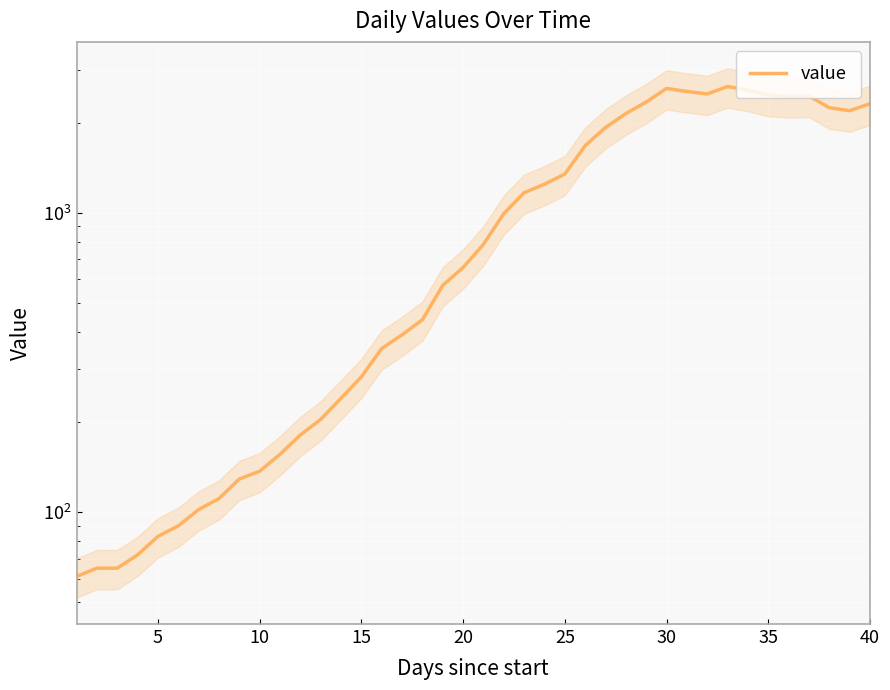

How many values exceed 784?

19